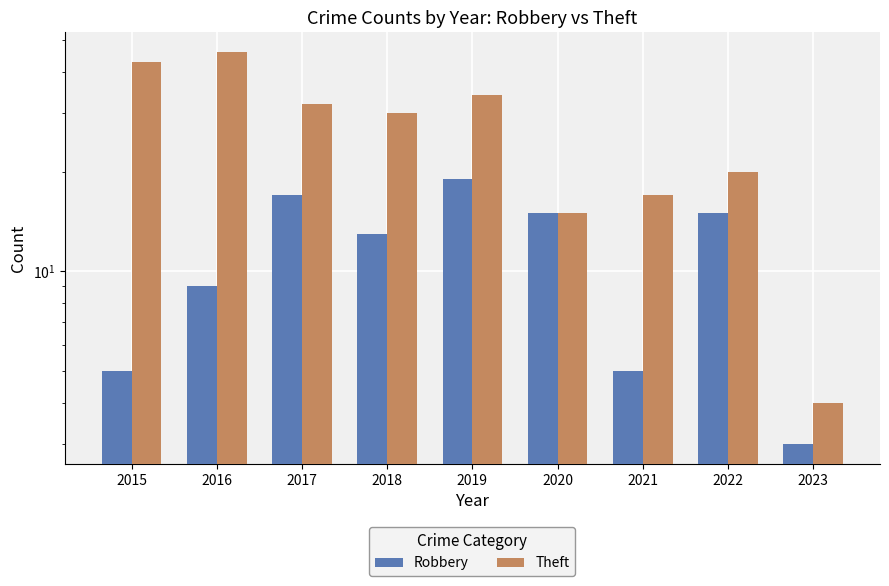

What is the total value across all series at 2022?

35